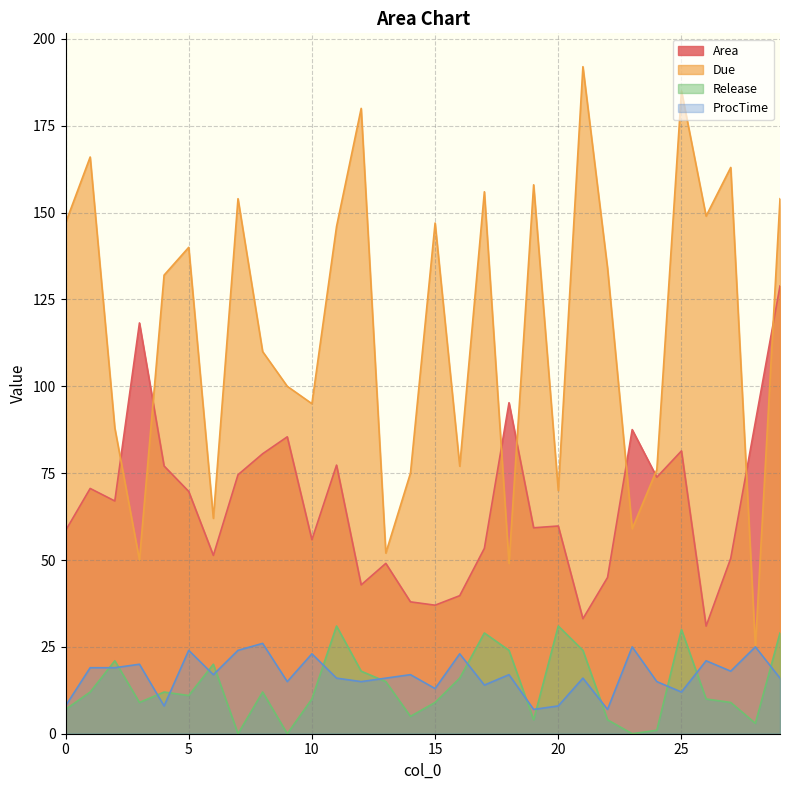

Reading right to left, transcribe all the data shown in this chart.

Area: 29=128.9	28=89.7	27=50.5	26=31.0	25=81.4	24=73.8	23=87.5	22=45.0	21=33.1	20=59.8	19=59.3	18=95.3	17=53.4	16=39.7	15=37.0	14=38.0	13=49.0	12=42.8	11=77.3	10=55.8	9=85.5	8=80.6	7=74.5	6=51.3	5=69.7	4=77.1	3=118.2	2=67.0	1=70.6	0=58.5
Due: 29=154.0	28=25.0	27=163.0	26=149.0	25=185.0	24=76.0	23=59.0	22=134.0	21=192.0	20=70.0	19=158.0	18=49.0	17=156.0	16=77.0	15=147.0	14=75.0	13=52.0	12=180.0	11=146.0	10=95.0	9=100.0	8=110.0	7=154.0	6=62.0	5=140.0	4=132.0	3=50.0	2=88.0	1=166.0	0=147.0
Release: 29=29.0	28=3.0	27=9.0	26=10.0	25=30.0	24=1.0	23=0.0	22=4.0	21=24.0	20=31.0	19=4.0	18=24.0	17=29.0	16=16.0	15=9.0	14=5.0	13=15.0	12=18.0	11=31.0	10=10.0	9=0.0	8=12.0	7=0.0	6=20.0	5=11.0	4=12.0	3=9.0	2=21.0	1=12.0	0=7.0
ProcTime: 29=16.0	28=25.0	27=18.0	26=21.0	25=12.0	24=15.0	23=25.0	22=7.0	21=16.0	20=8.0	19=7.0	18=17.0	17=14.0	16=23.0	15=13.0	14=17.0	13=16.0	12=15.0	11=16.0	10=23.0	9=15.0	8=26.0	7=24.0	6=17.0	5=24.0	4=8.0	3=20.0	2=19.0	1=19.0	0=8.0